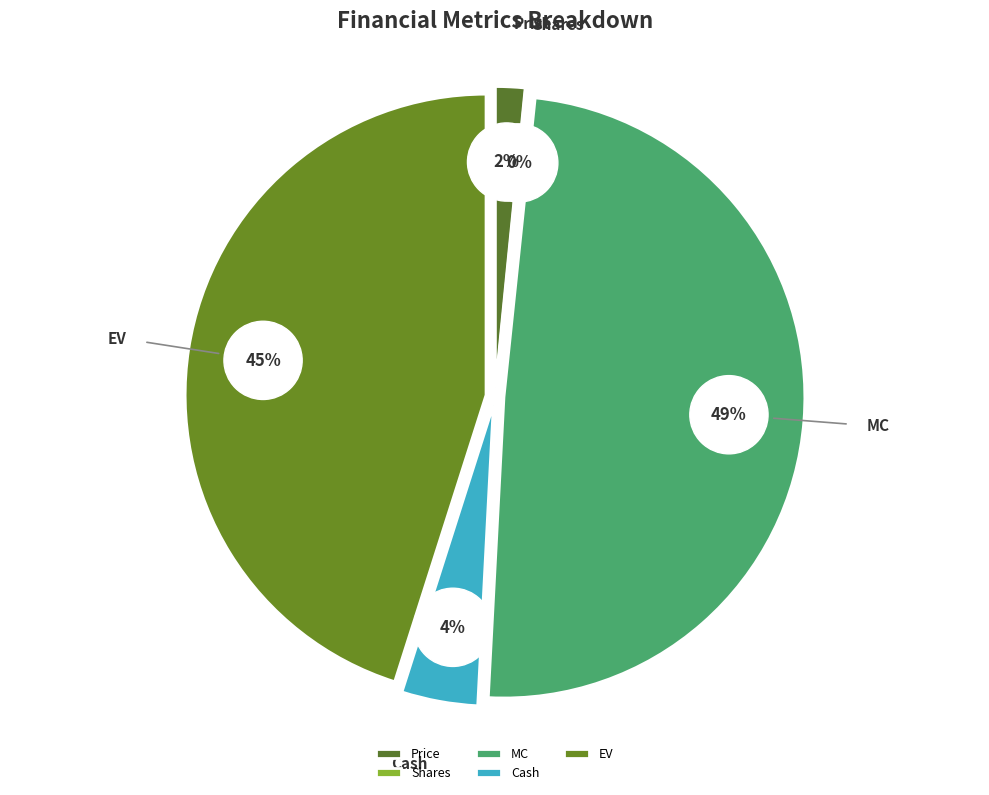

What is the largest slice in the pie chart?

MC